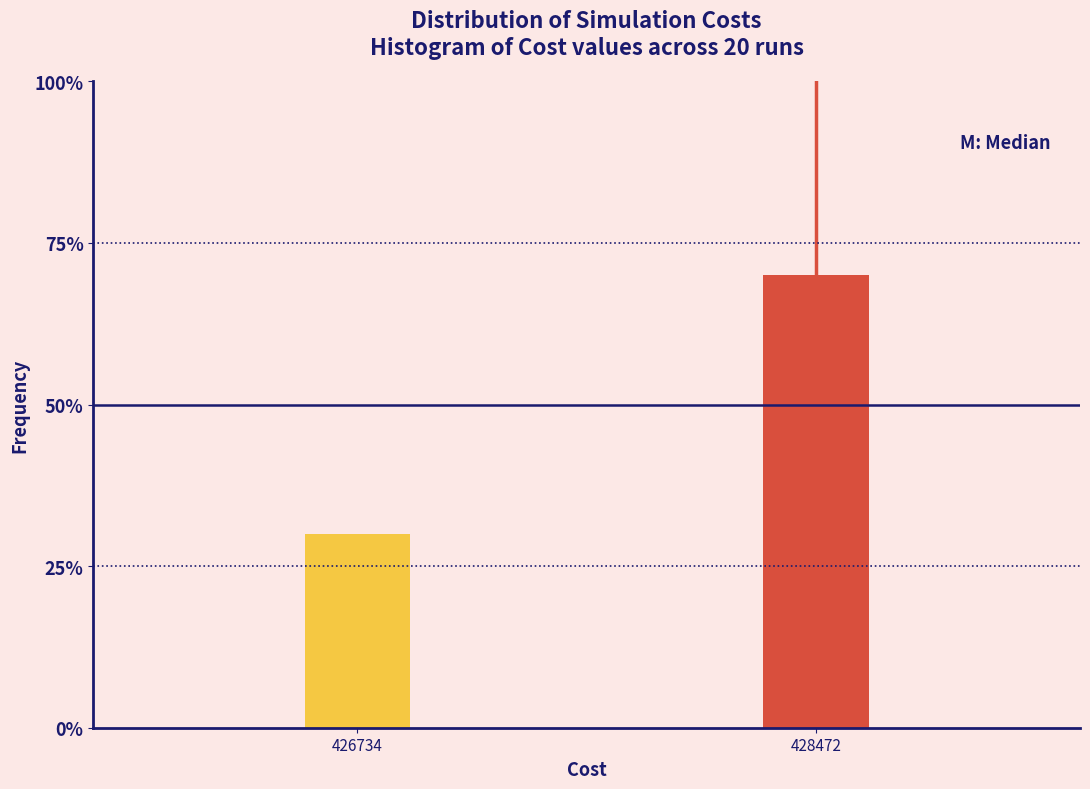

Reading left to right, list all the values displayed in this chart.

426734=30	428472=70